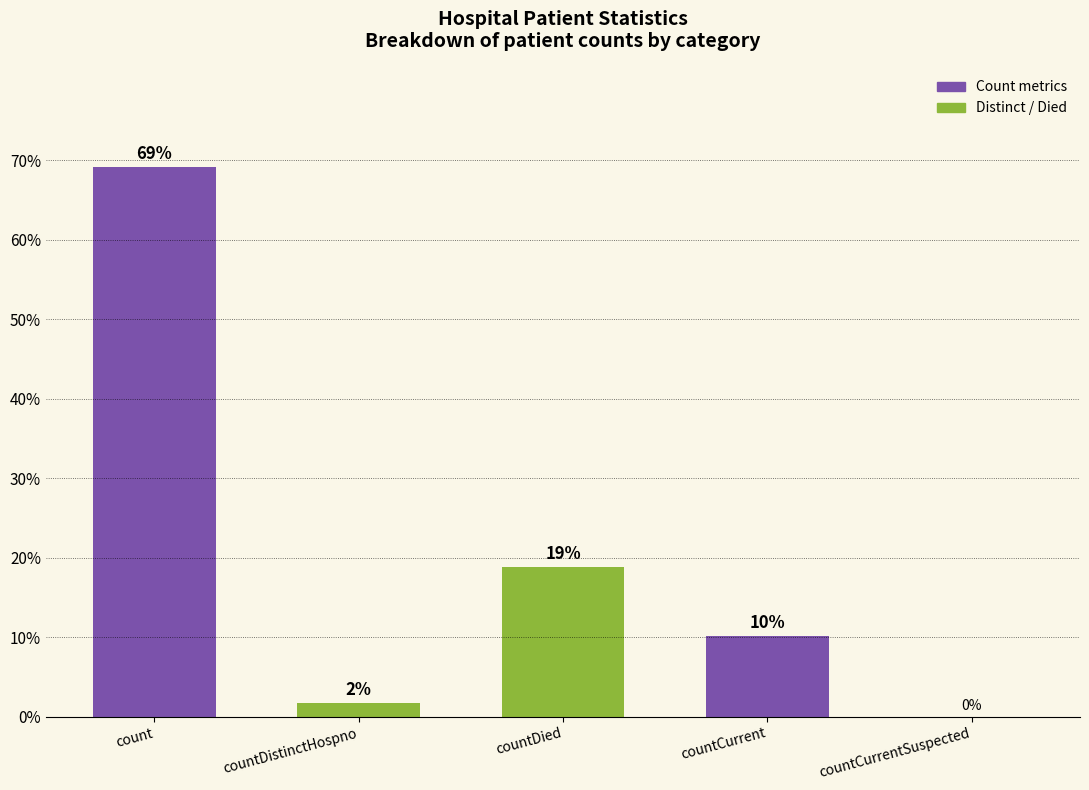

How many bars are there in total?

5